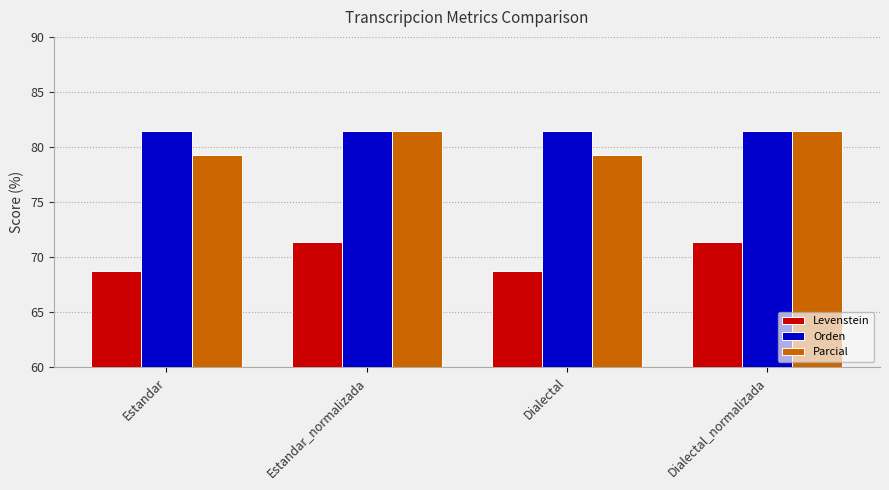

What is the spread (max minus min) of values at Estandar?

12.7